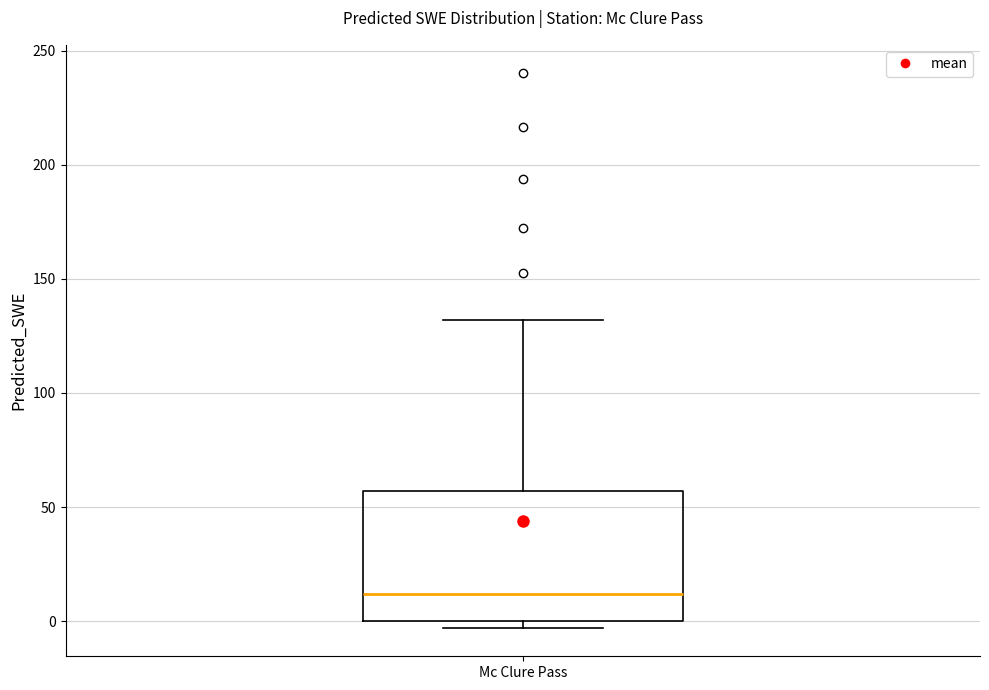

Where does the upper whisker of the box for Mc Clure Pass end on the y-axis? The values are not printed on the chart, so give them approximately, as read against the axis.

130